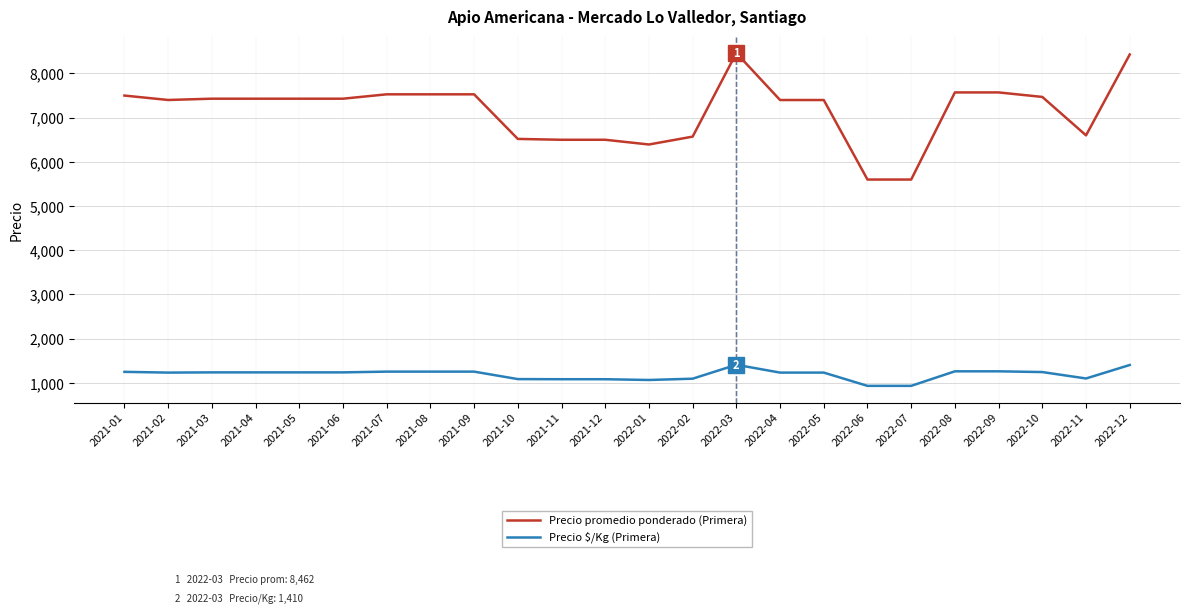

The value of Precio promedio ponderado (Primera) at 2021-12 is 1361. True or false?

False